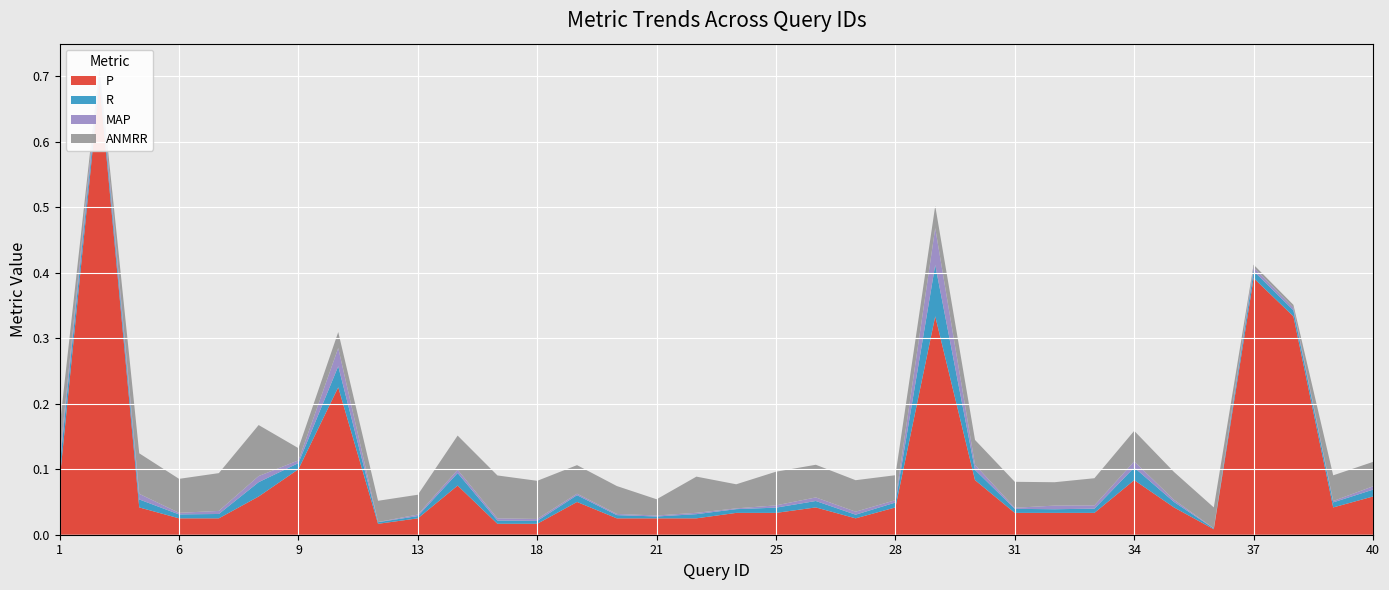

Reading right to left, list all the values displayed in this chart.

P: 0.1	0.0	0.3	0.4	0.0	0.0	0.1	0.0	0.0	0.0	0.1	0.3	0.0	0.0	0.0	0.0	0.0	0.0	0.0	0.0	0.1	0.0	0.0	0.1	0.0	0.0	0.2	0.1	0.1	0.0	0.0	0.0	0.7	0.1
R: 0.0	0.0	0.0	0.0	0.0	0.0	0.0	0.0	0.0	0.0	0.0	0.1	0.0	0.0	0.0	0.0	0.0	0.0	0.0	0.0	0.0	0.0	0.0	0.0	0.0	0.0	0.0	0.0	0.0	0.0	0.0	0.0	0.0	0.0
MAP: 0.0	0.0	0.0	0.0	0.0	0.0	0.0	0.0	0.0	0.0	0.0	0.1	0.0	0.0	0.0	0.0	0.0	0.0	0.0	0.0	0.0	0.0	0.0	0.0	0.0	0.0	0.0	0.0	0.0	0.0	0.0	0.0	0.0	0.0
ANMRR: 0.0	0.0	0.0	0.0	0.0	0.0	0.0	0.0	0.0	0.0	0.0	0.0	0.0	0.0	0.0	0.1	0.0	0.1	0.0	0.0	0.0	0.1	0.1	0.1	0.0	0.0	0.0	0.0	0.1	0.1	0.1	0.1	0.0	0.0